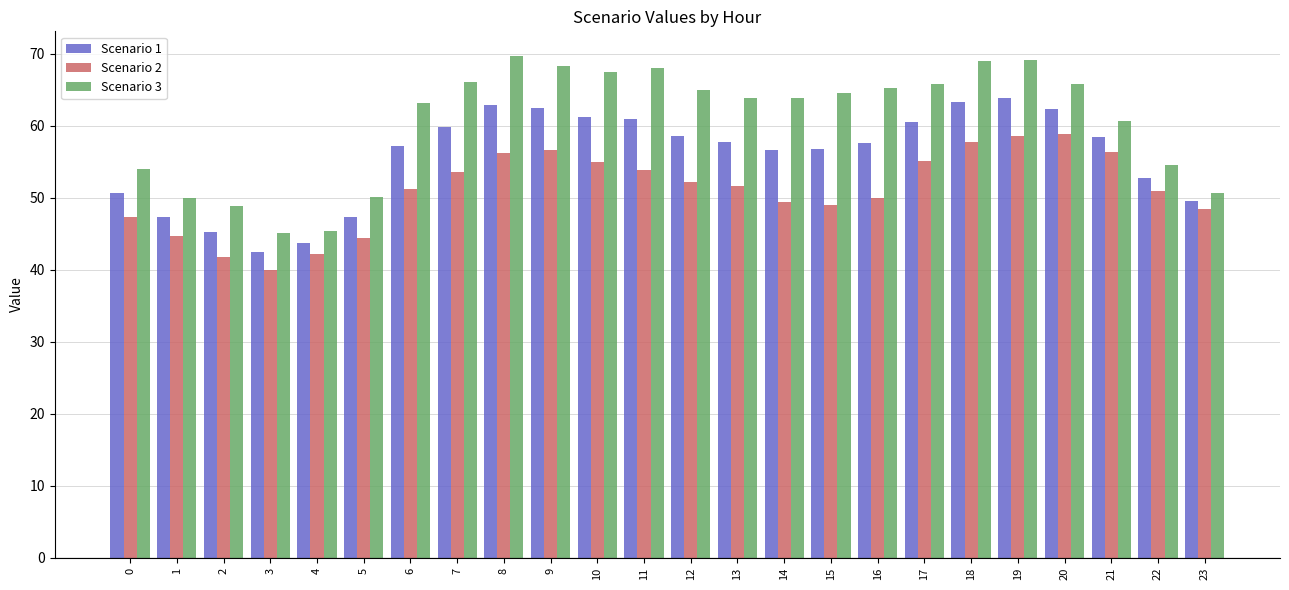

What is the sum of all Scenario 2 values?

1225.5